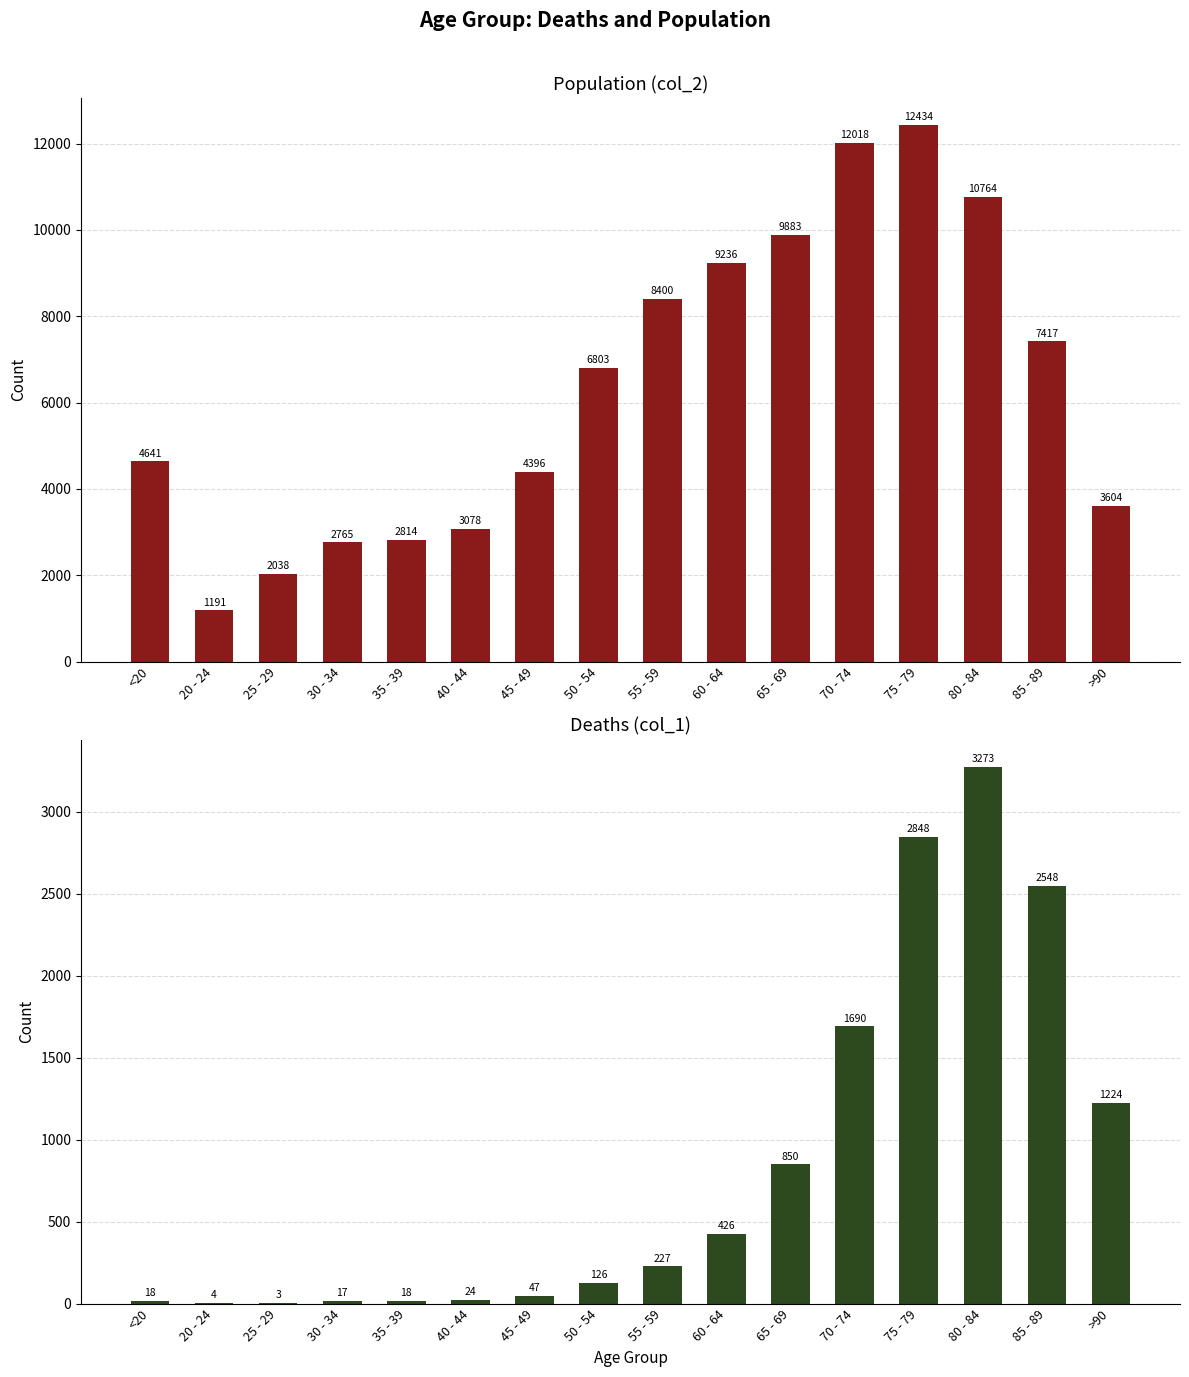

Rank the series by their maximum value, from highest to lowest.

col_2, col_1